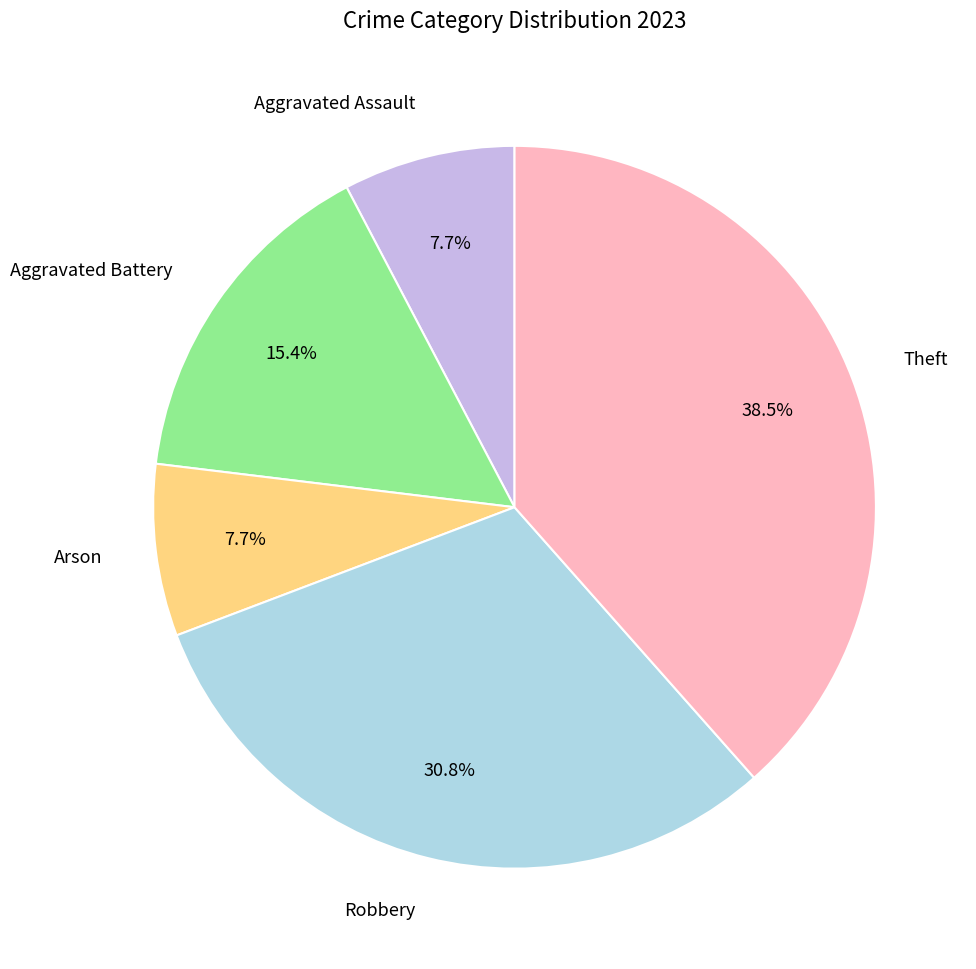

Which slice is the largest?

Theft